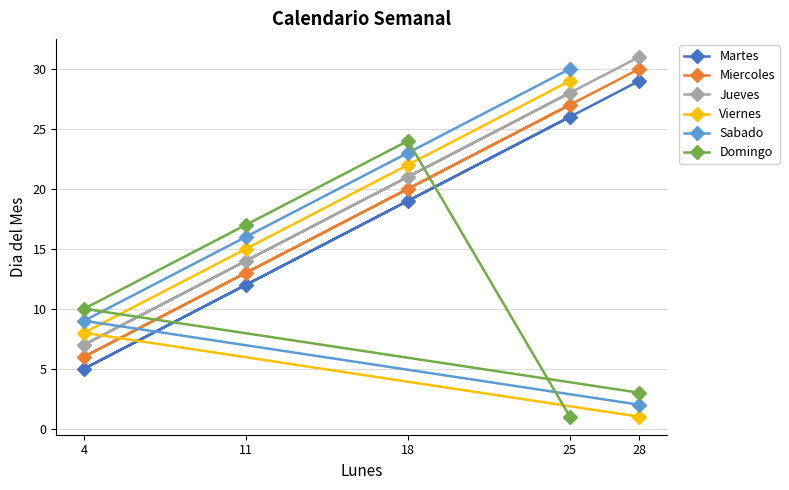

Reading left to right, list all the values displayed in this chart.

Martes: 4=5	11=12	18=19	25=26	28=29
Miercoles: 4=6	11=13	18=20	25=27	28=30
Jueves: 4=7	11=14	18=21	25=28	28=31
Viernes: 4=8	11=15	18=22	25=29	28=1
Sabado: 4=9	11=16	18=23	25=30	28=2
Domingo: 4=10	11=17	18=24	25=1	28=3